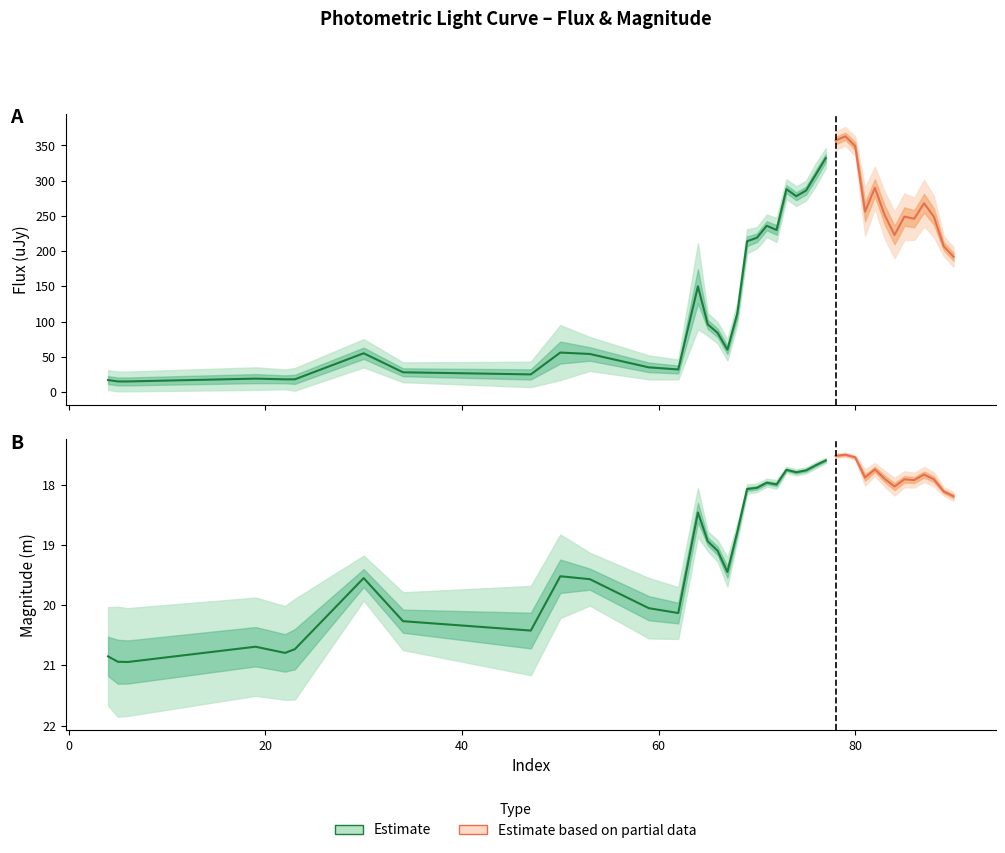

In m, how many points are lower than both neighbors (excluding endpoints)?

10